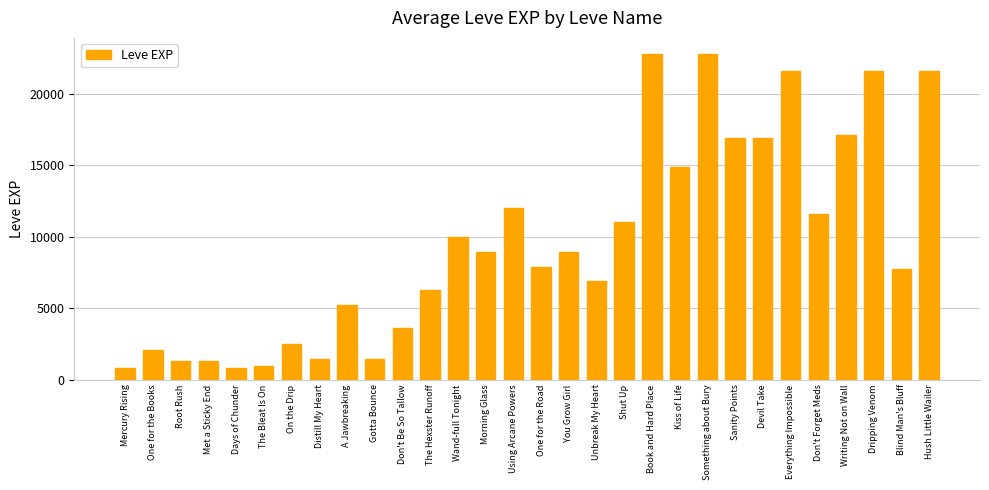

Count the number of data series in this chart.

1